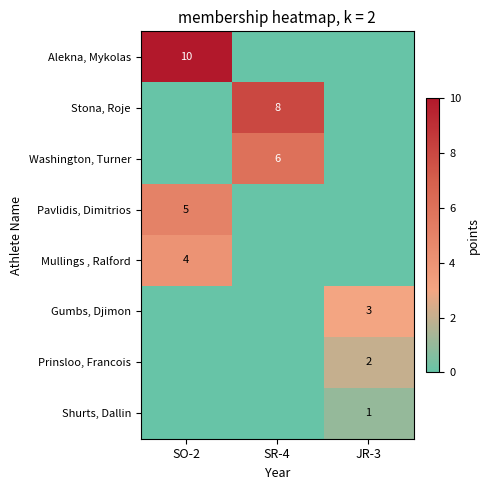

The value of Alekna, Mykolas at SO-2 is 10. True or false?

True